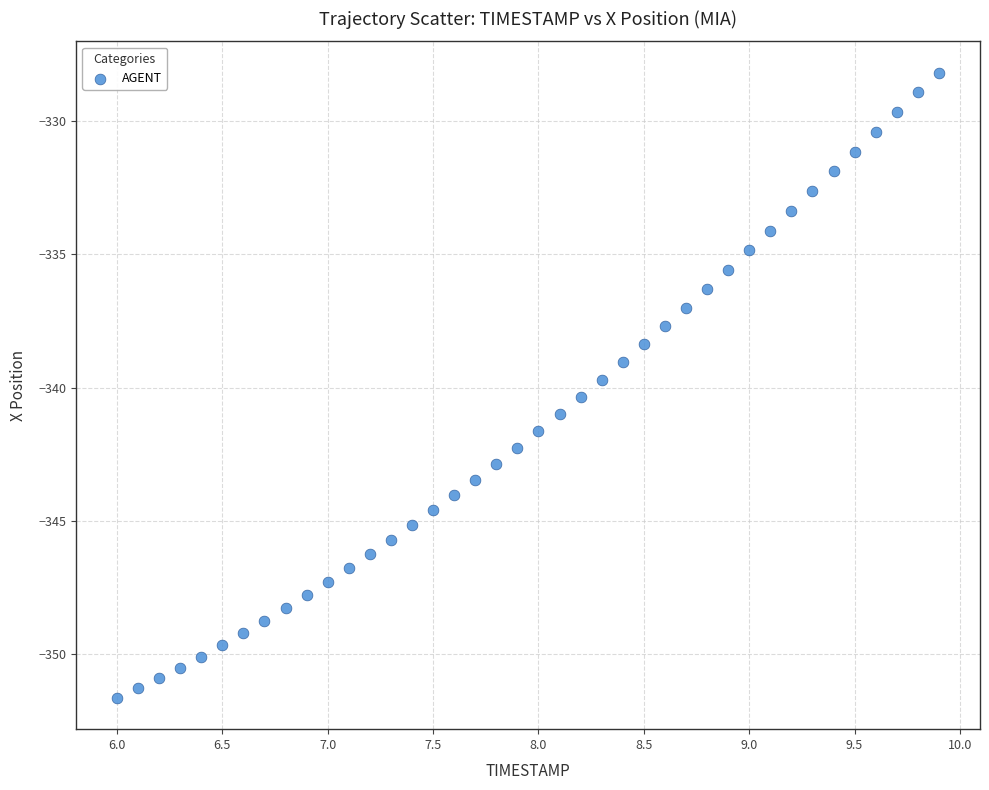

What is the range of X values (max minus min)?

3.9